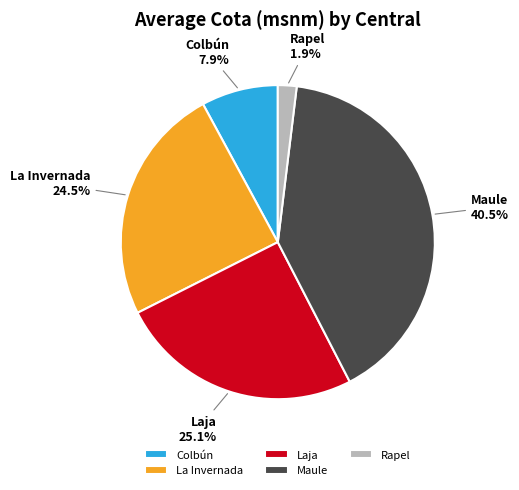

To the nearest percent, what is the average slice percentage?

20%